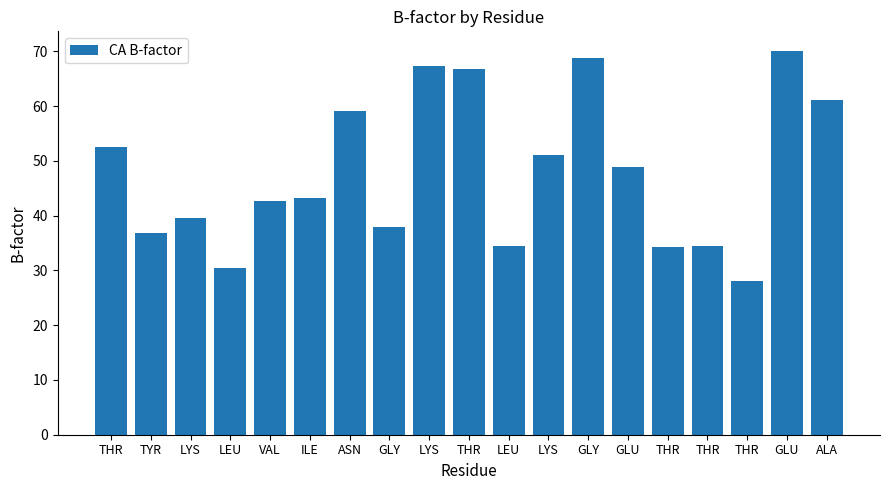

How many distinct data groups are displayed?

1